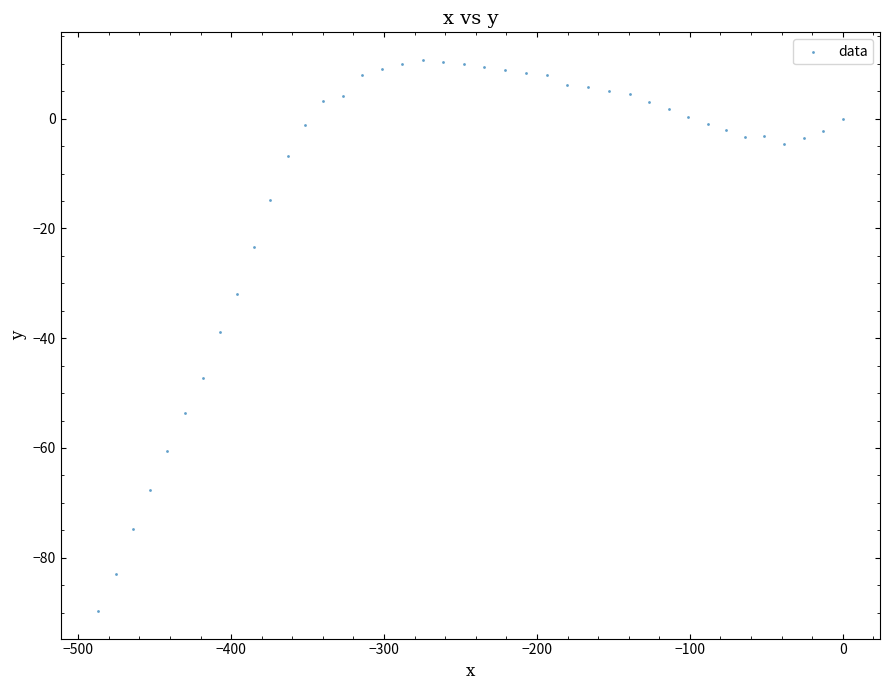

What is the range of X values (max minus min)?

487.1